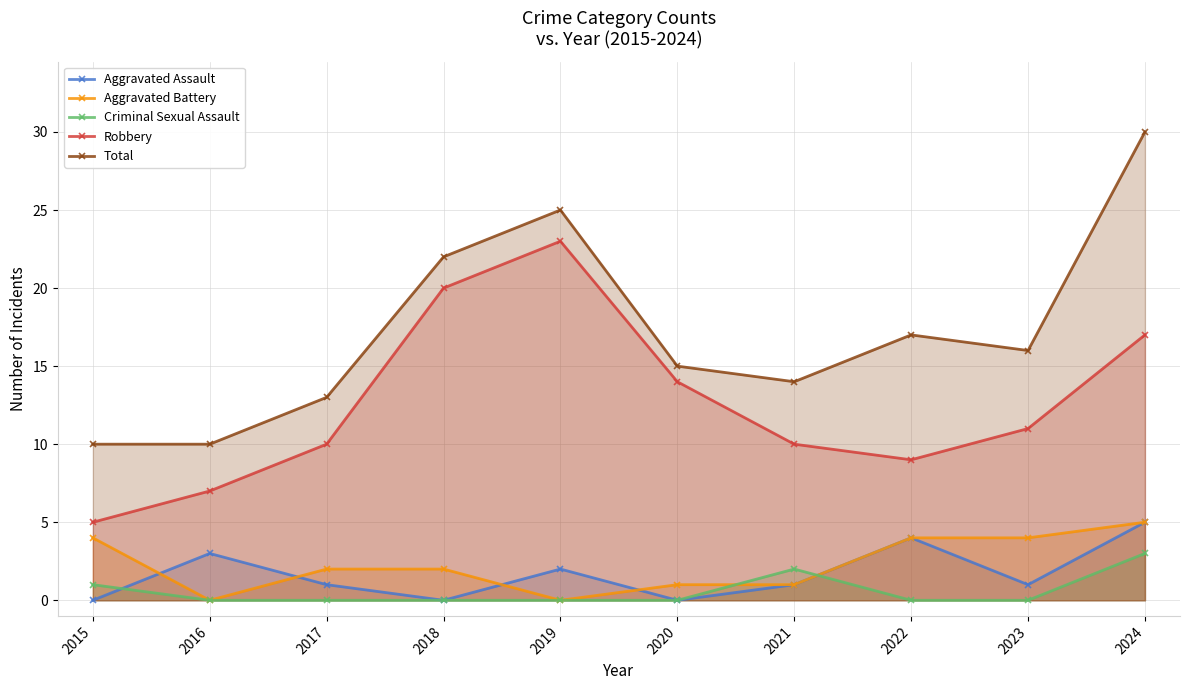

At which label does Total reach its minimum?

2015